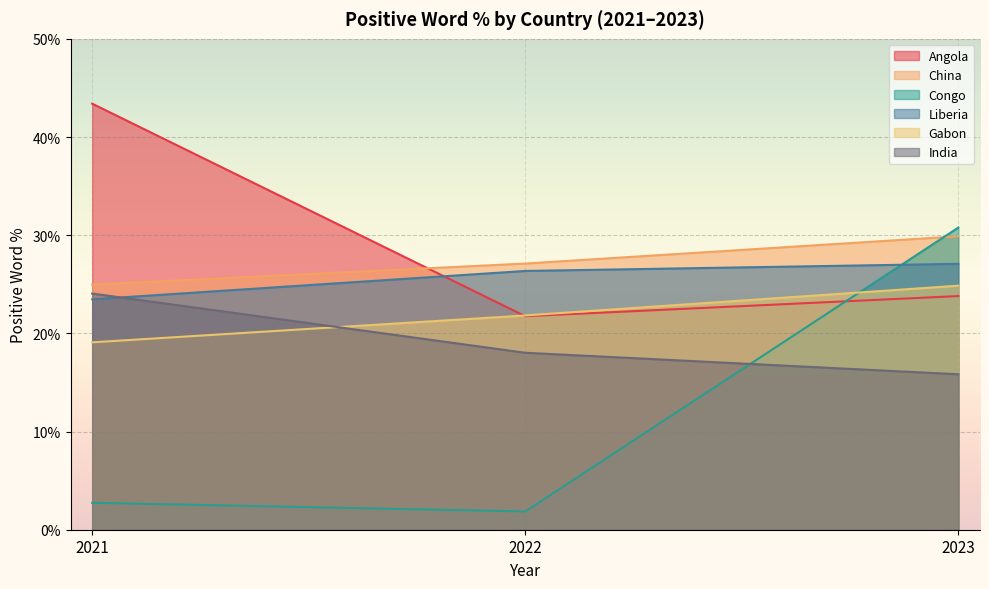

What is the lowest value of the Congo series?

1.9